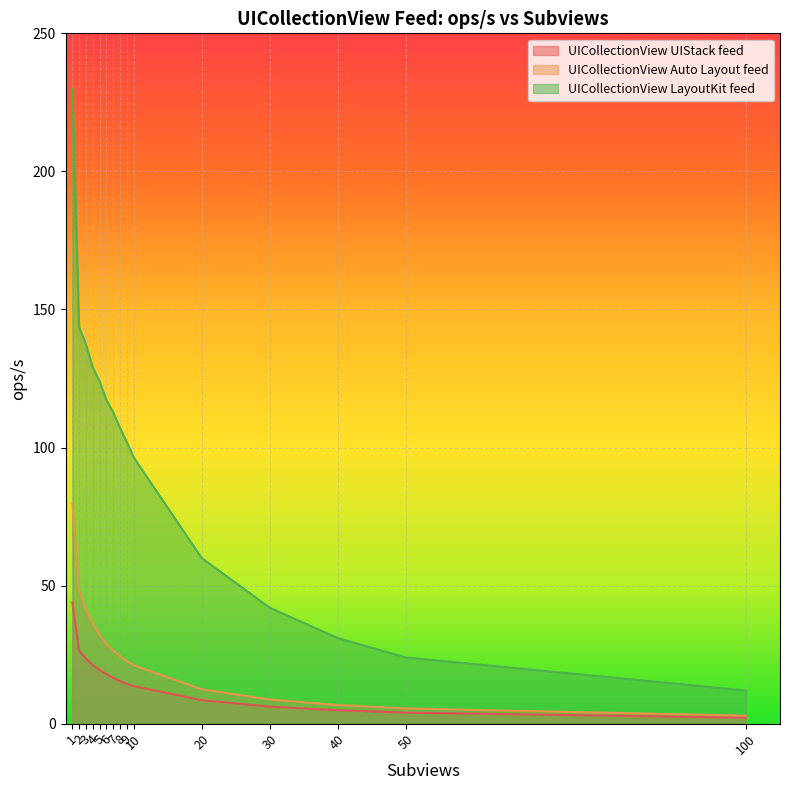

The UICollectionView LayoutKit feed series shows 9.3 at 50. True or false?

False